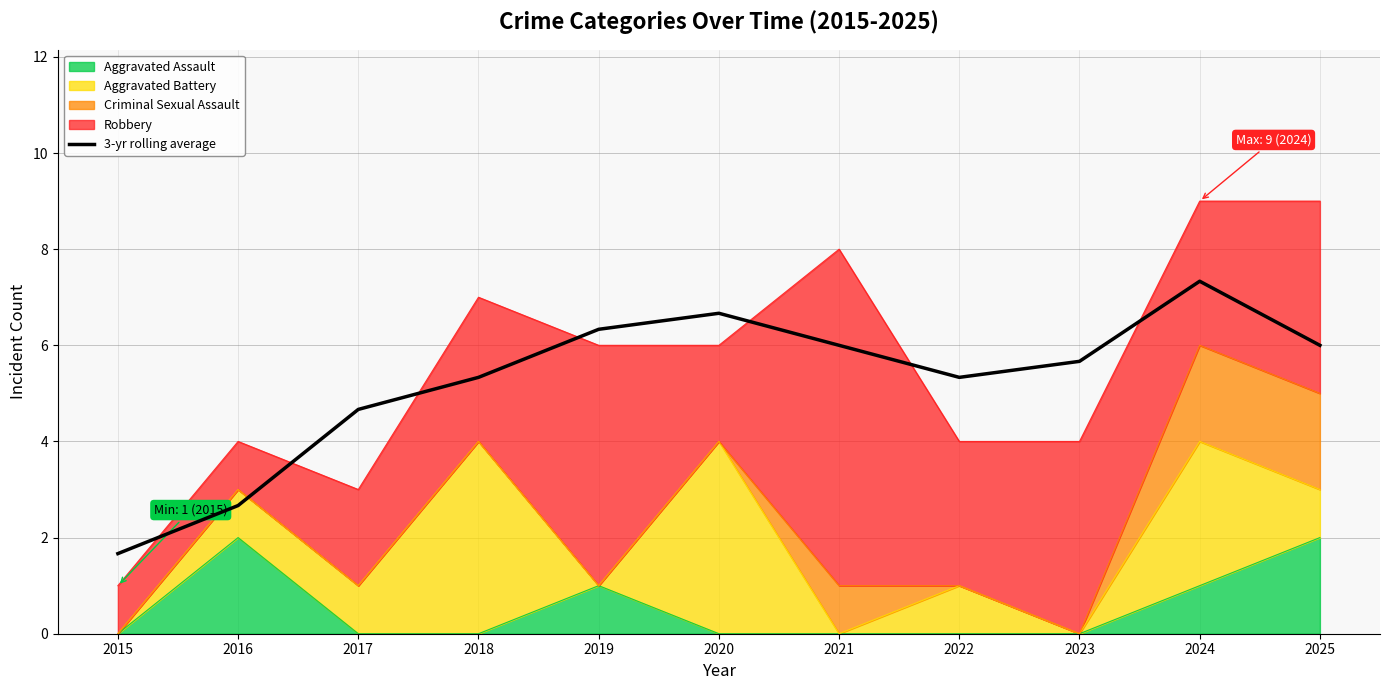

Read the value at 2017.

4.7